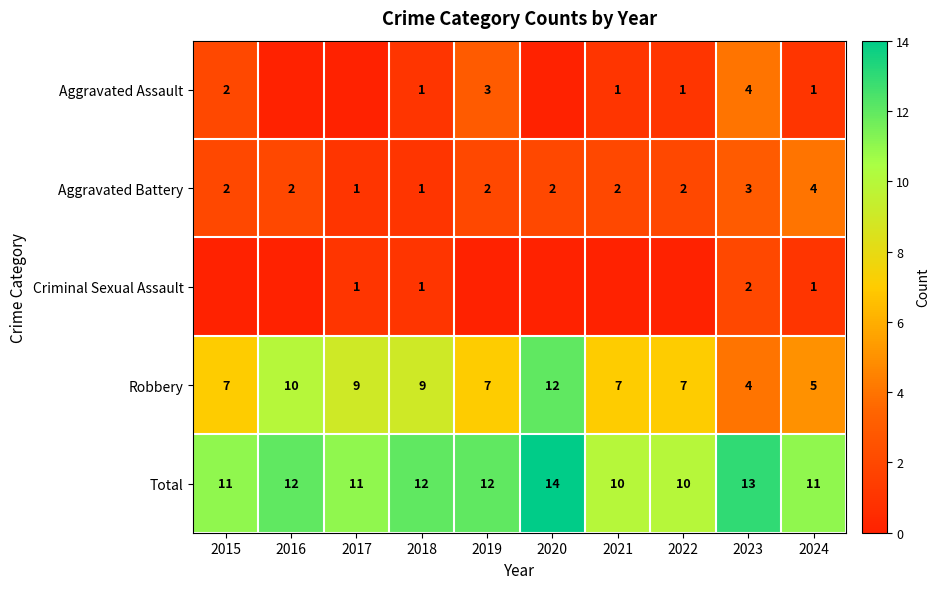

Which category has the highest value in the Aggravated Battery series?

2024